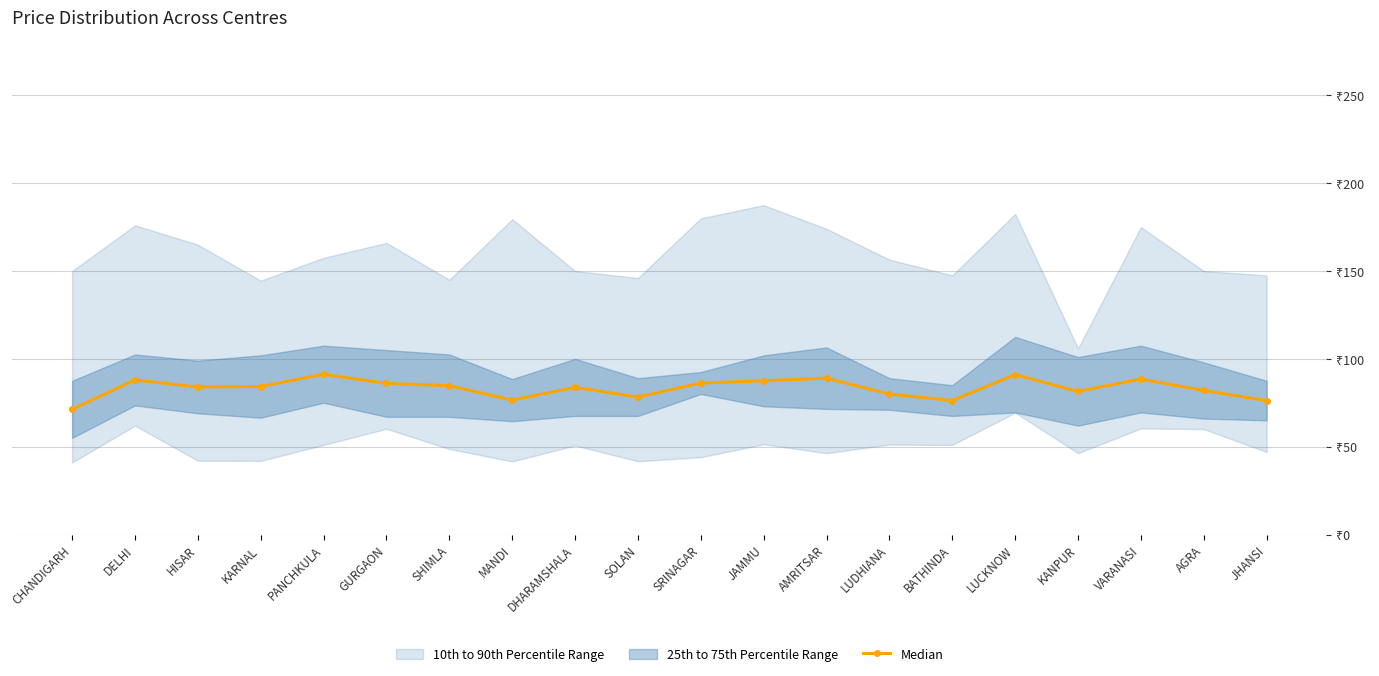

Count the number of categories in the chart.

20